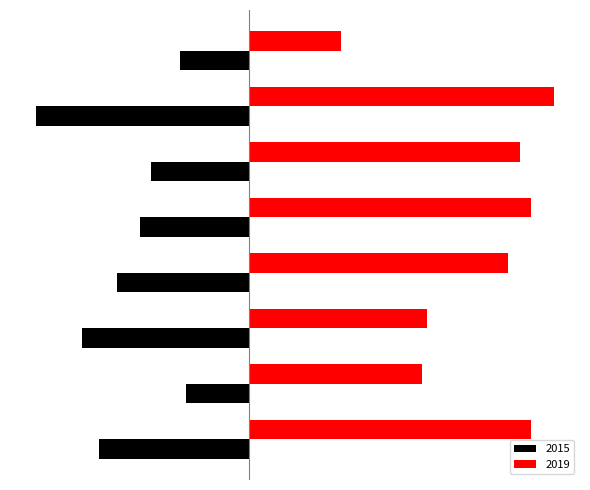

What are all the series names shown in the legend?

2015, 2019